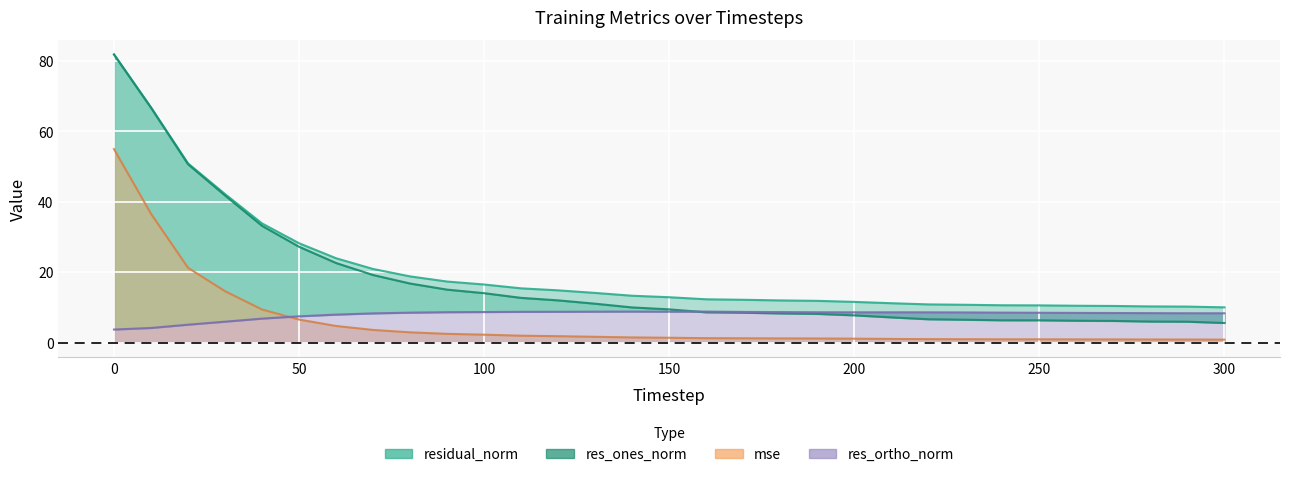

At how many categories does at least one series exceed 76?

1